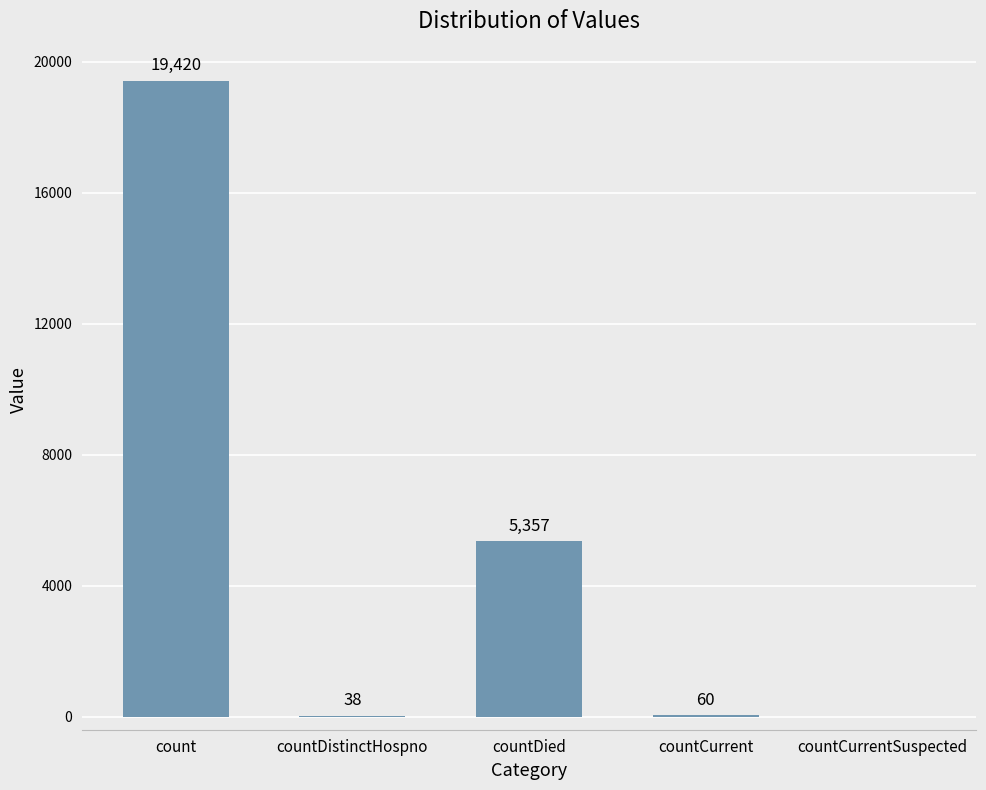

The value at count is 29051. True or false?

False